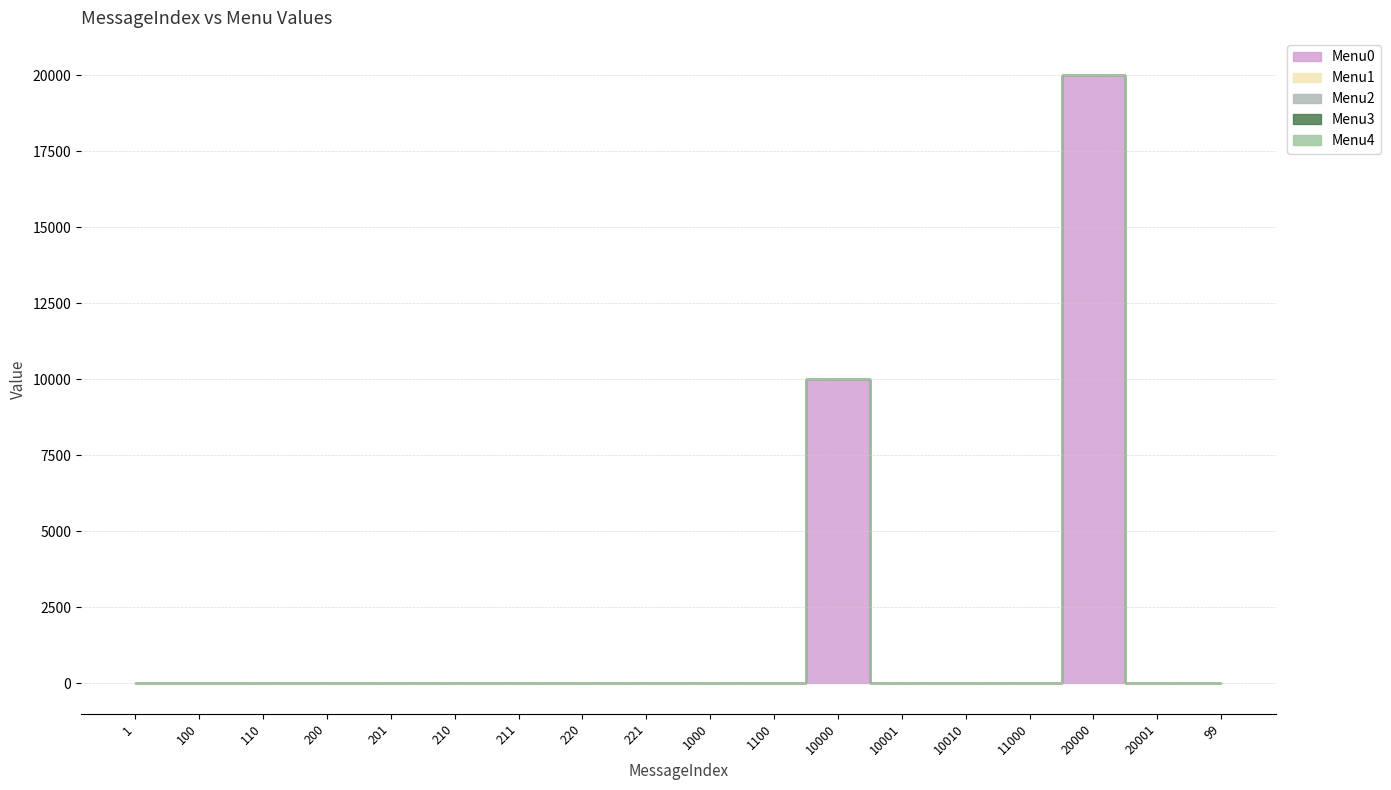

What are all the series names shown in the legend?

Menu0, Menu1, Menu2, Menu3, Menu4